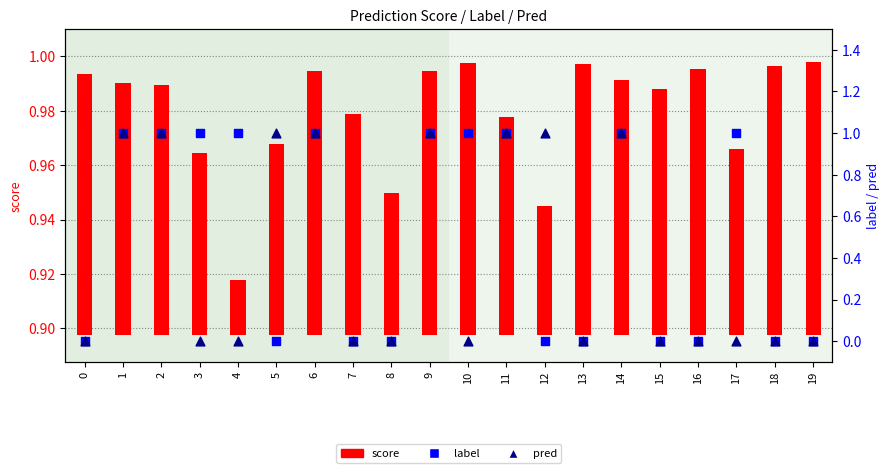

Is the value of score at 7 greater than the value of pred at 19?

Yes